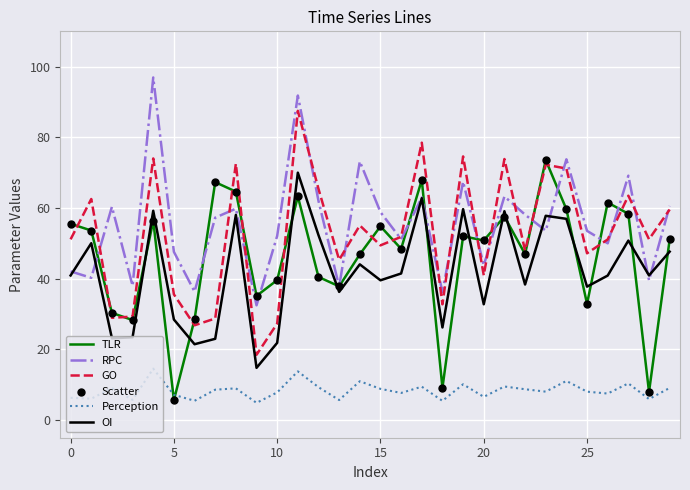

What is the minimum value shown in the chart?

4.9